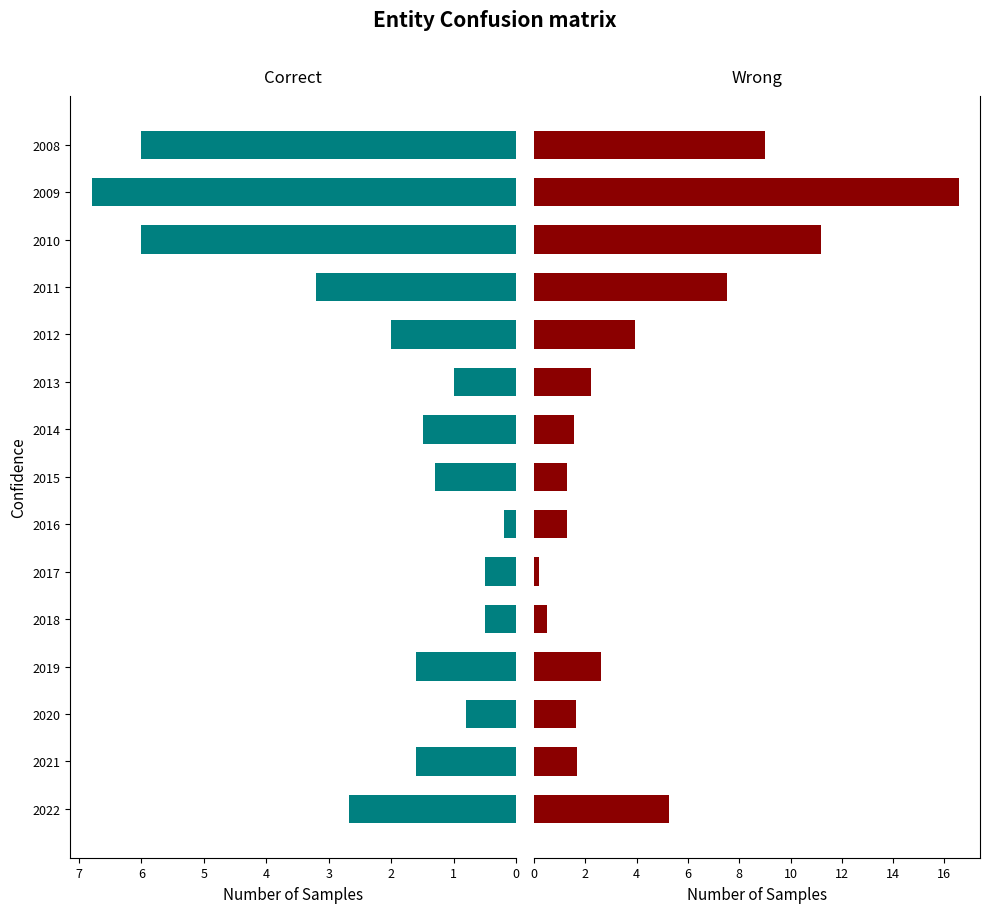

Count the number of data series in this chart.

2